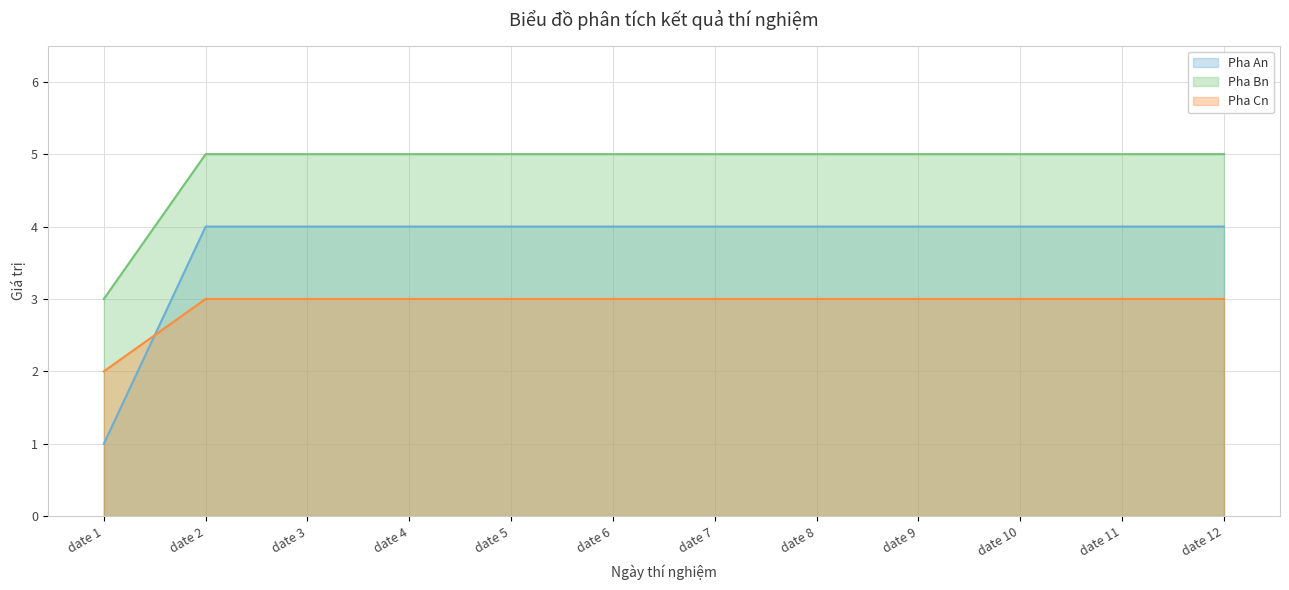

At which label does Pha An reach its minimum?

date 1